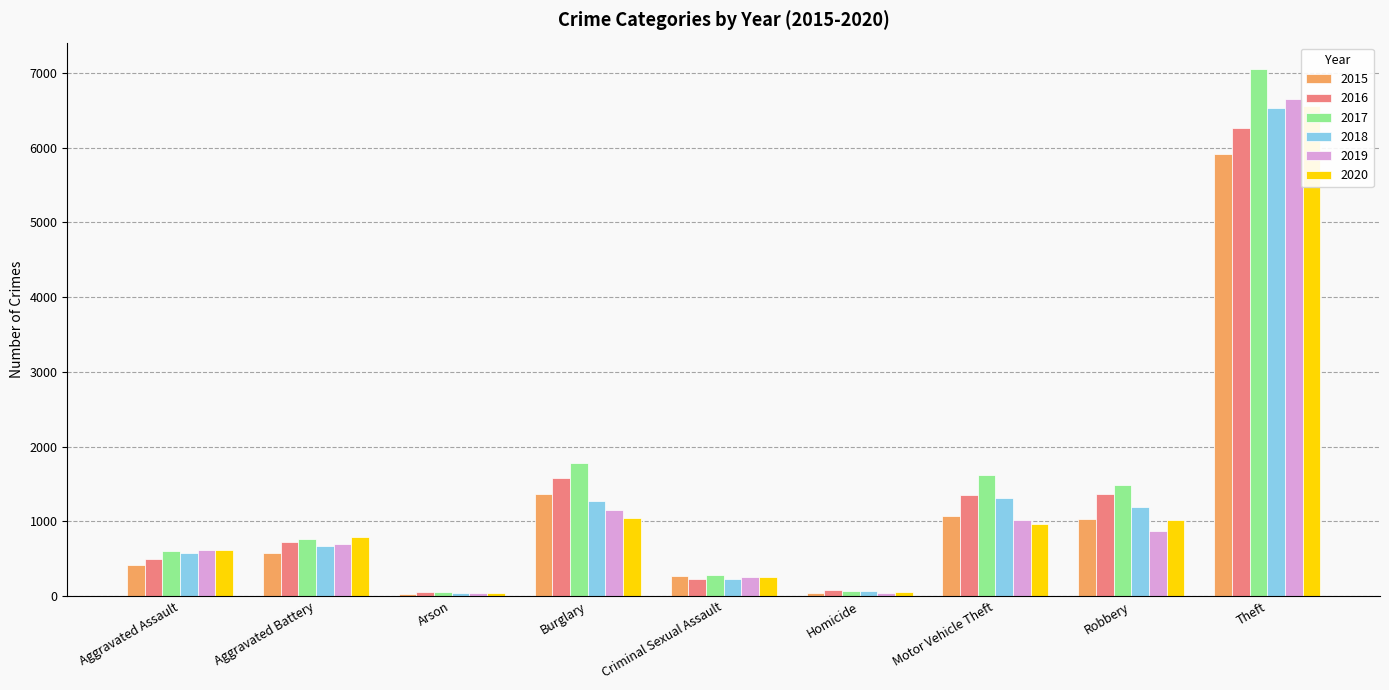

Reading right to left, extract all data points from this chart.

2015: 5911	1032	1069	42	274	1367	27	570	415
2016: 6259	1359	1352	79	230	1574	57	728	493
2017: 7052	1492	1624	69	288	1777	54	765	602
2018: 6526	1191	1314	64	234	1269	36	670	575
2019: 6644	872	1017	38	257	1147	36	698	620
2020: 6554	1023	961	55	253	1044	37	784	614